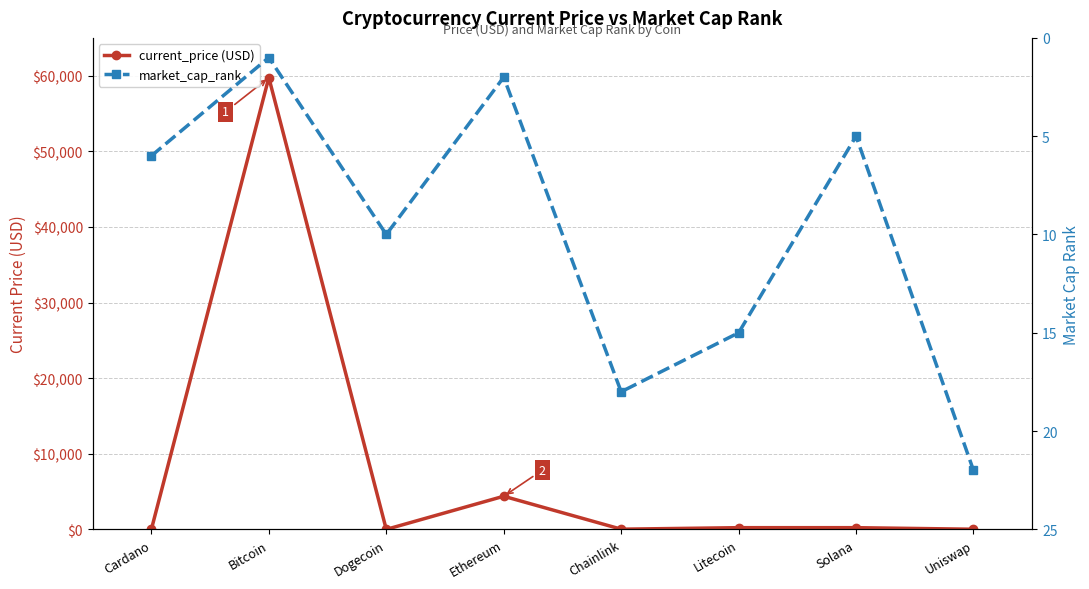

Reading left to right, list all the values displayed in this chart.

current_price (USD): Cardano=1.9	Bitcoin=59749.0	Dogecoin=0.2	Ethereum=4384.0	Chainlink=28.3	Litecoin=227.7	Solana=227.2	Uniswap=21.9
market_cap_rank: Cardano=6.0	Bitcoin=1.0	Dogecoin=10.0	Ethereum=2.0	Chainlink=18.0	Litecoin=15.0	Solana=5.0	Uniswap=22.0